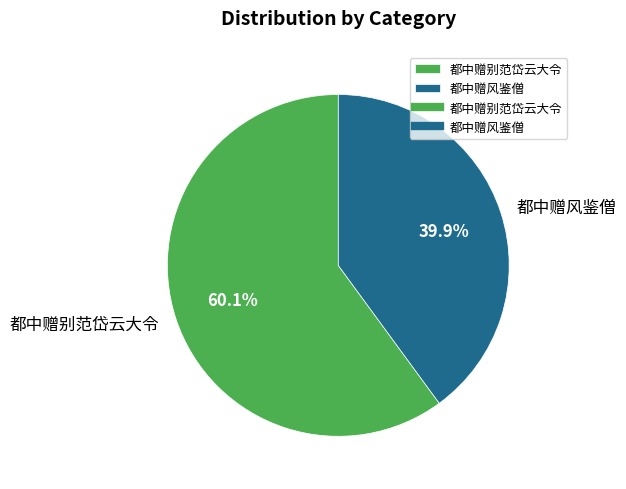

Combined, do 都中赠别范岱云大令 and 都中赠风鉴僧 account for over 50%?

Yes